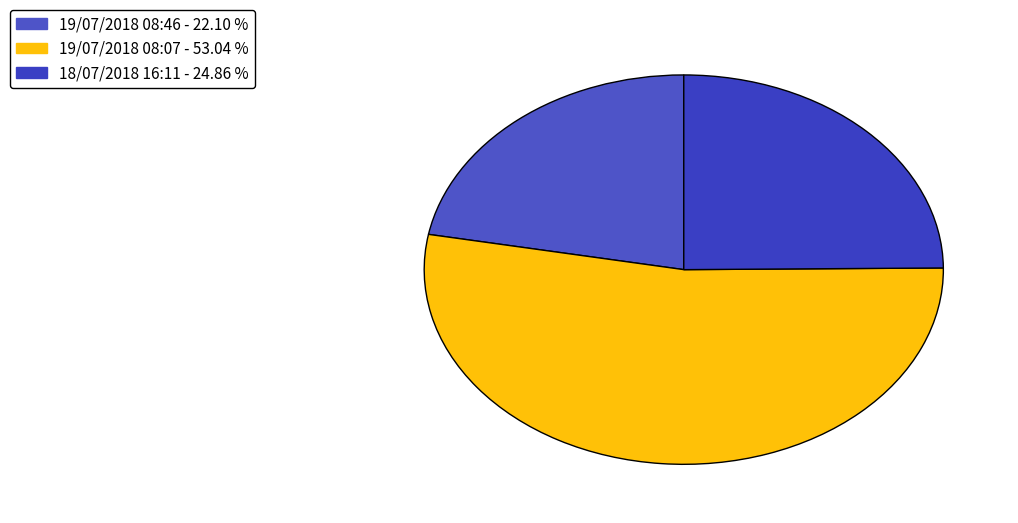

Is 18/07/2018 16:11 the majority of the pie?

No